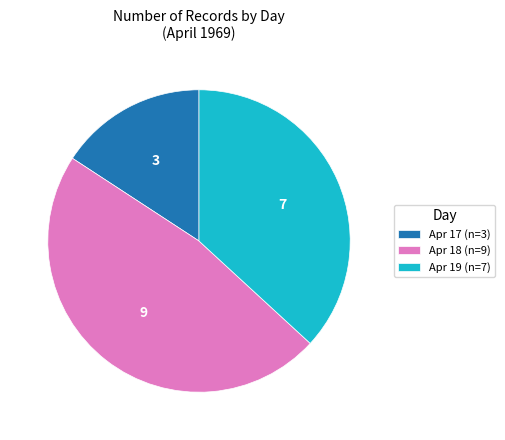

Count the number of slices in the pie.

3